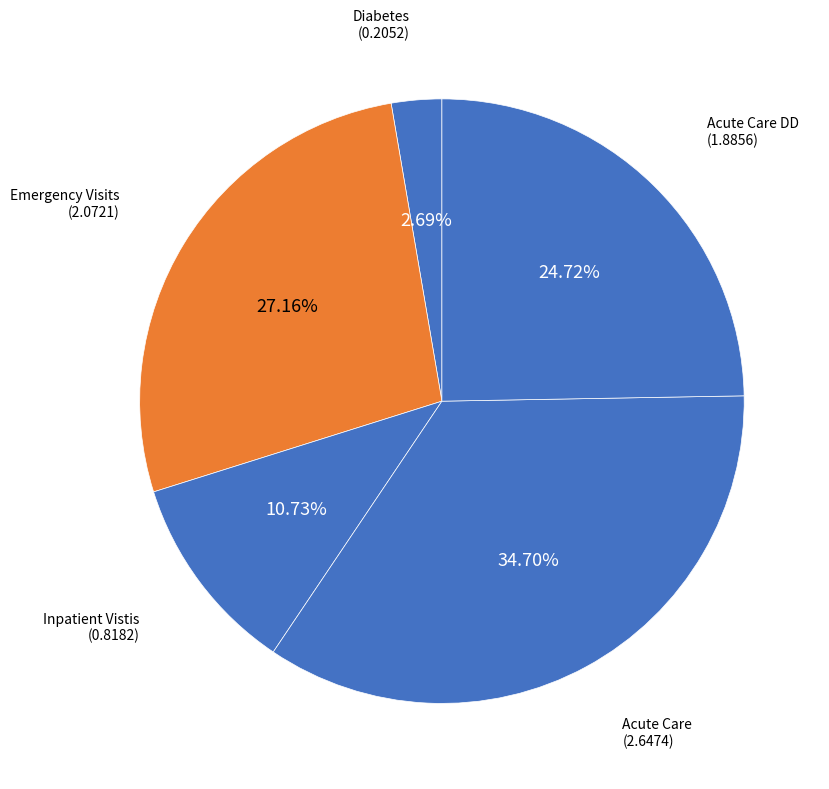

Rank the categories by value from highest to lowest.

Acute Care, Emergency Visits, Acute Care DD, Inpatient Vistis, Diabetes